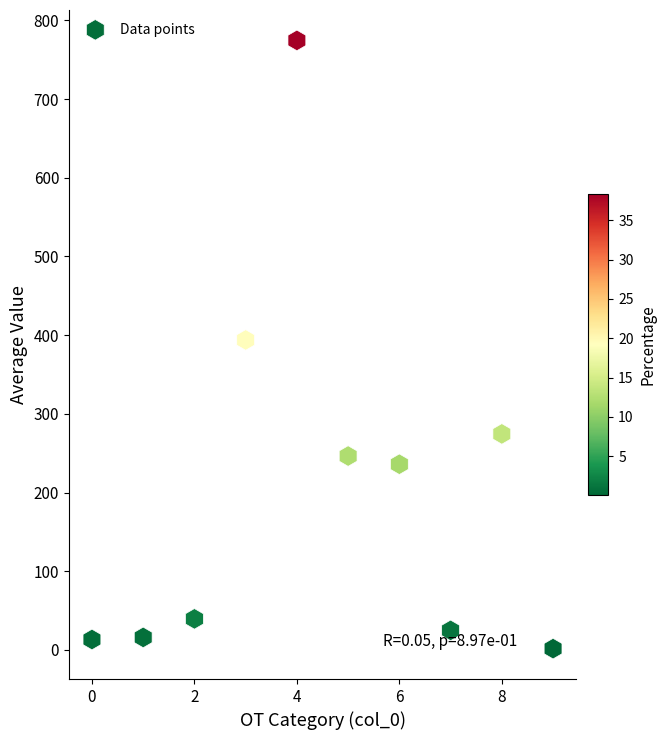

What is the average Y value?

202.0